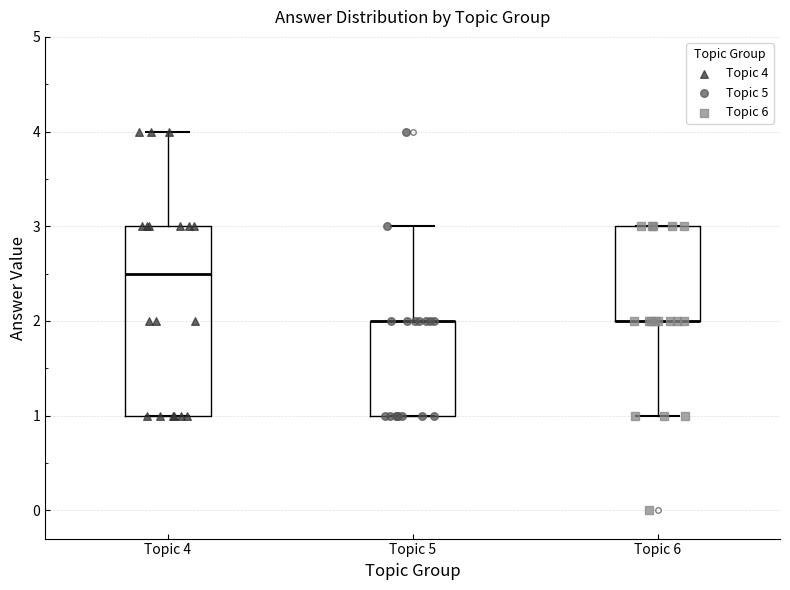

Where does the upper whisker of the box for Topic 5 end on the y-axis? The values are not printed on the chart, so give them approximately, as read against the axis.

3.0